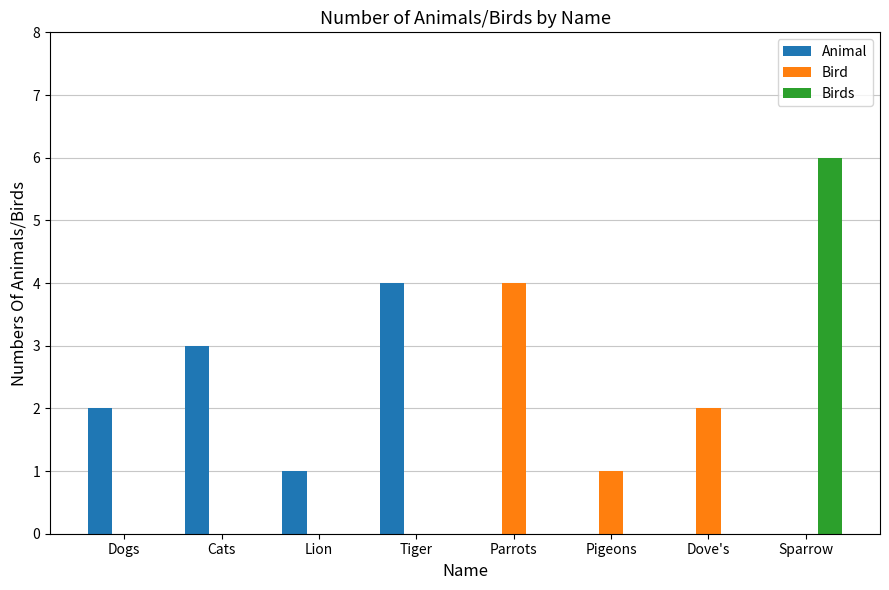

What is the greatest value displayed?

6